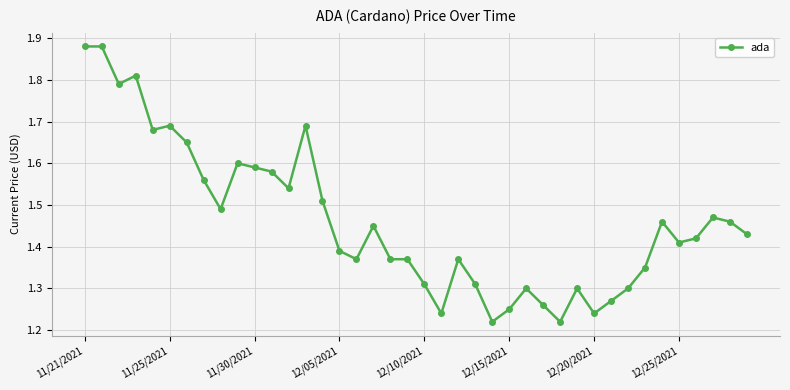

True or false: there are more than 0 points higher than both neighbors.

True